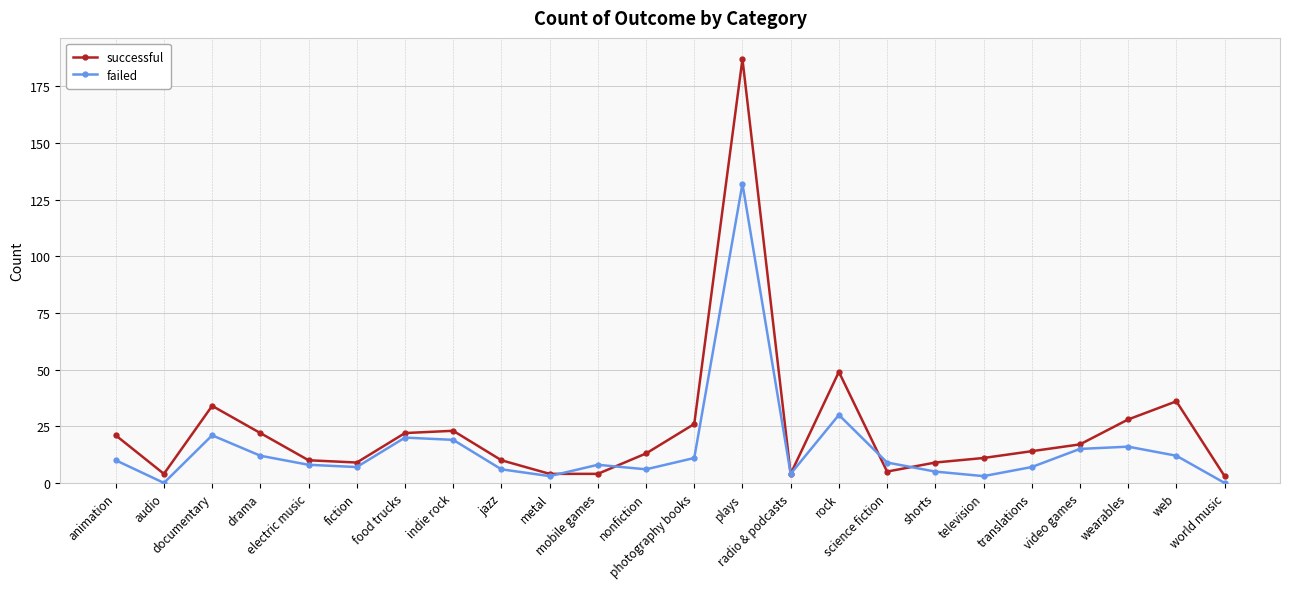

At which label does successful first exceed 14?

animation